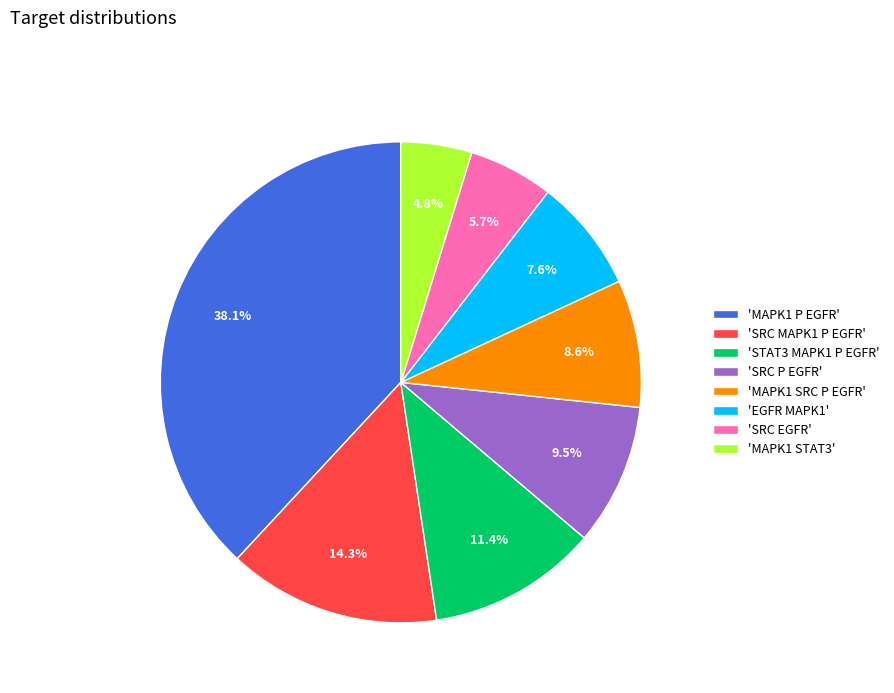

To the nearest percent, what is the average slice percentage?

12%